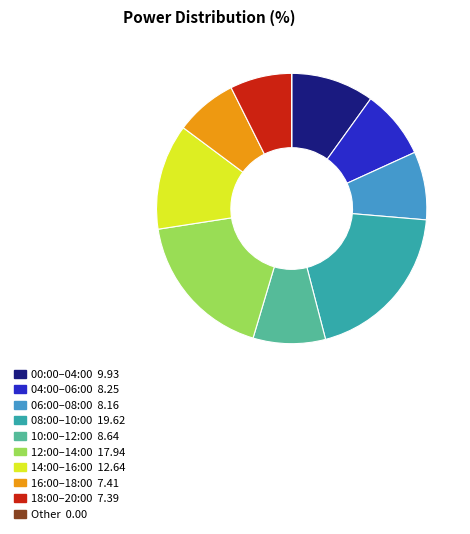

Is there a majority slice in this chart?

No